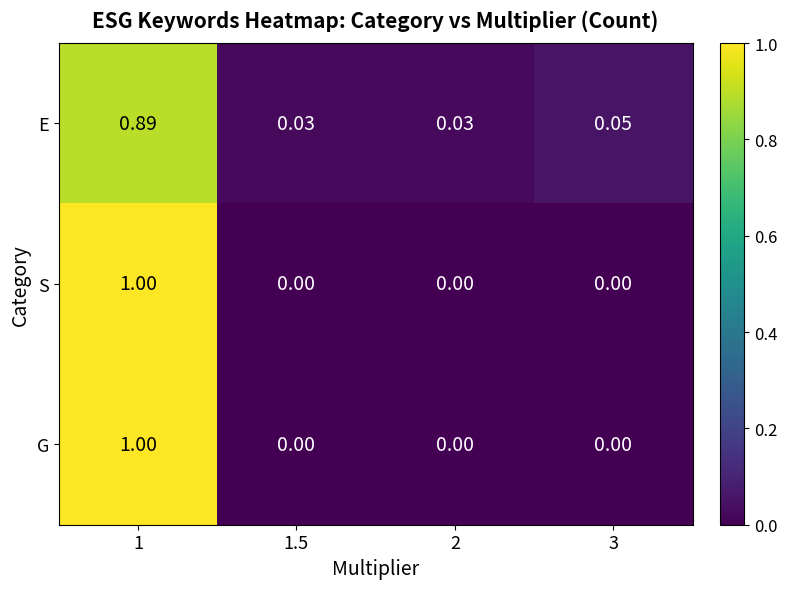

Is the value of E at 1 greater than the value of G at 3?

Yes